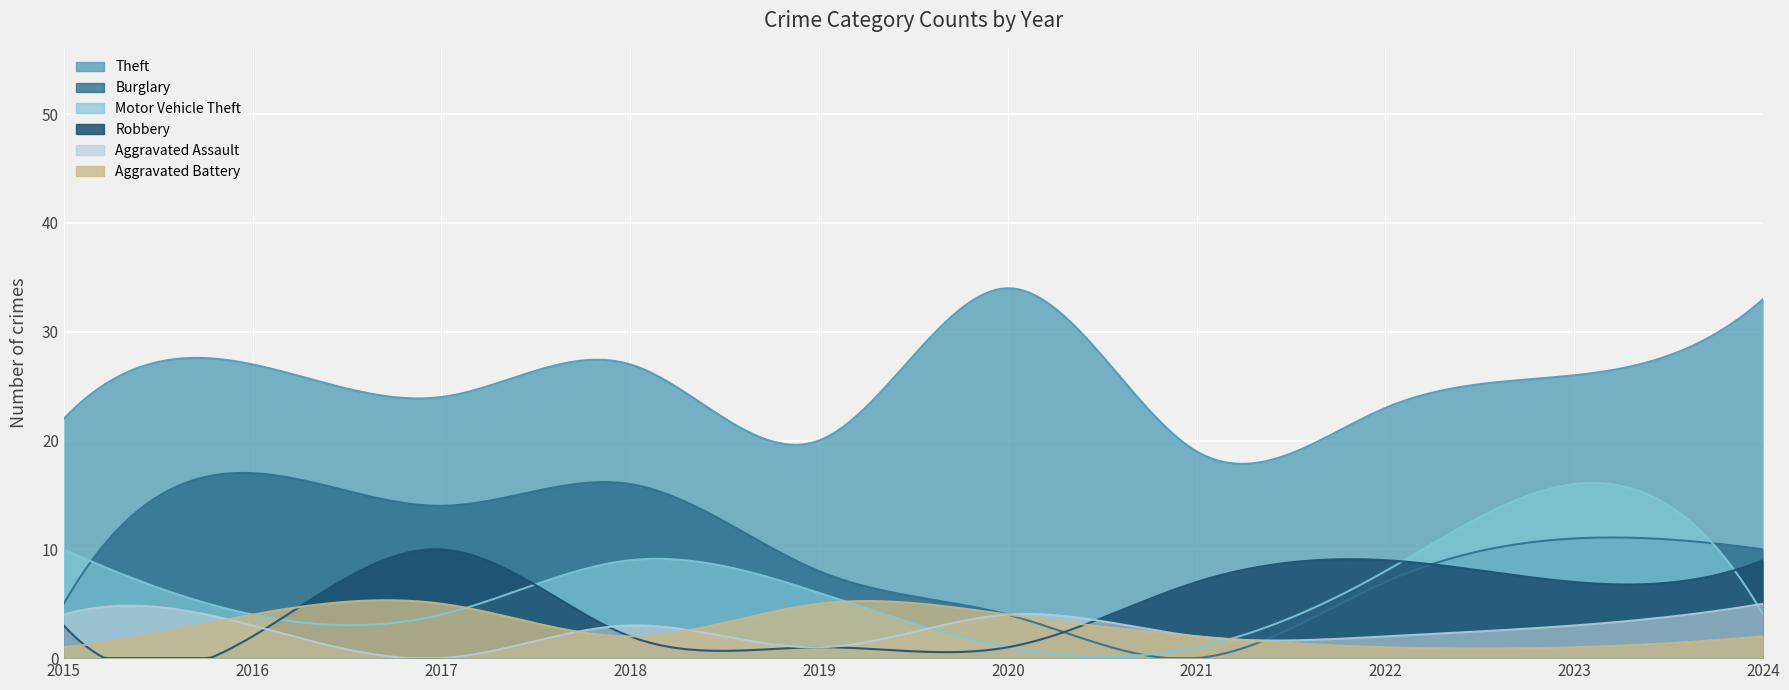

How many data points in Aggravated Battery are above 2?

4